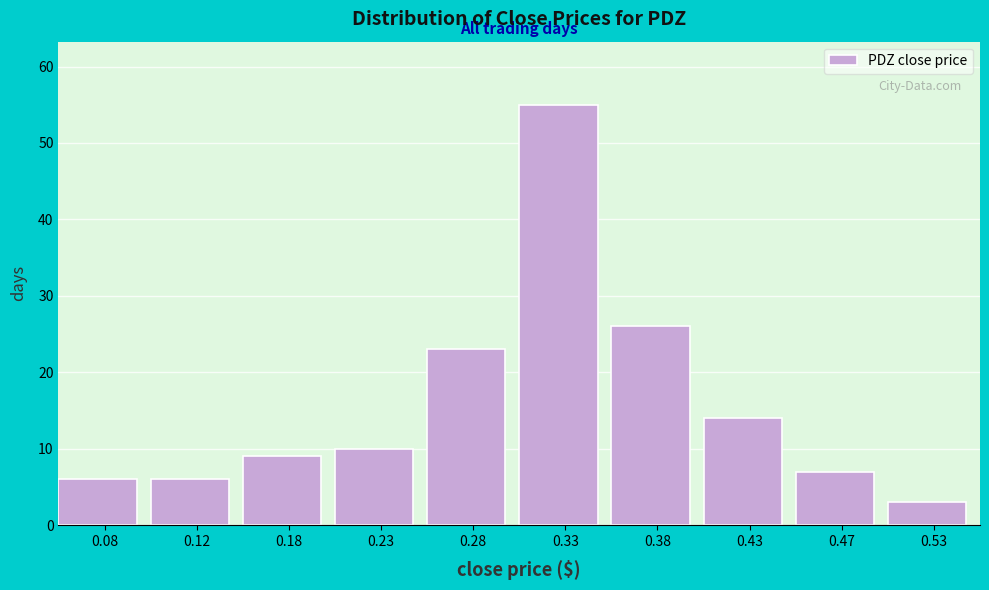

What is the height of the bar covering 0.40 to 0.45 on the x-axis? The values are not printed on the chart, so give them approximately, as read against the axis.

14